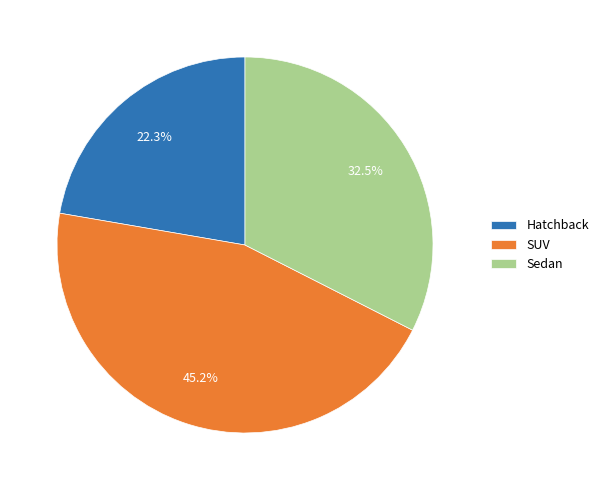

Rank the categories by value from highest to lowest.

SUV, Sedan, Hatchback